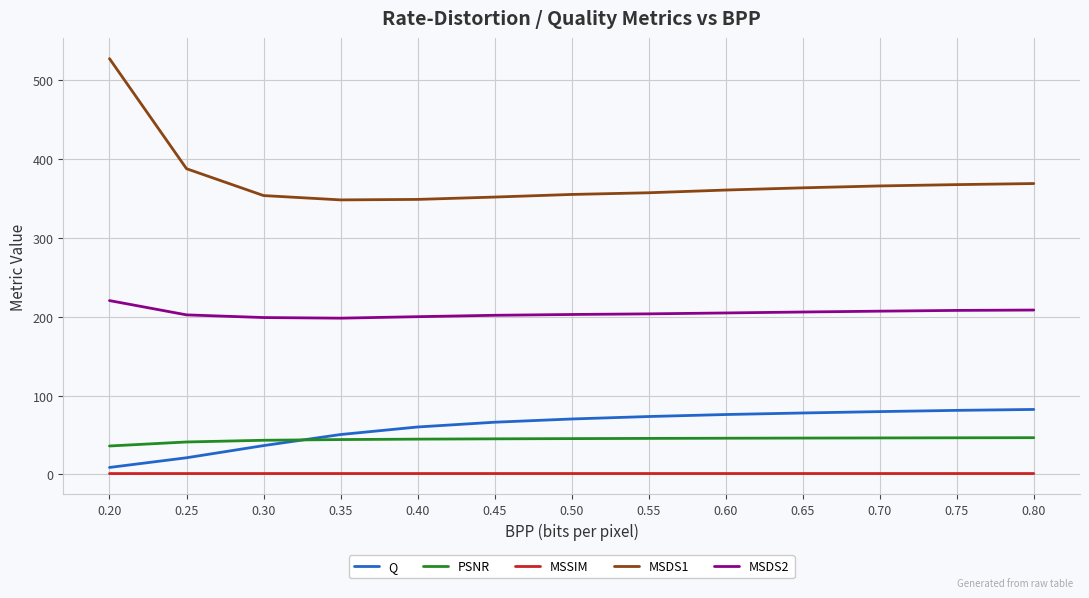

Which series has the largest range (max minus min)?

MSDS1